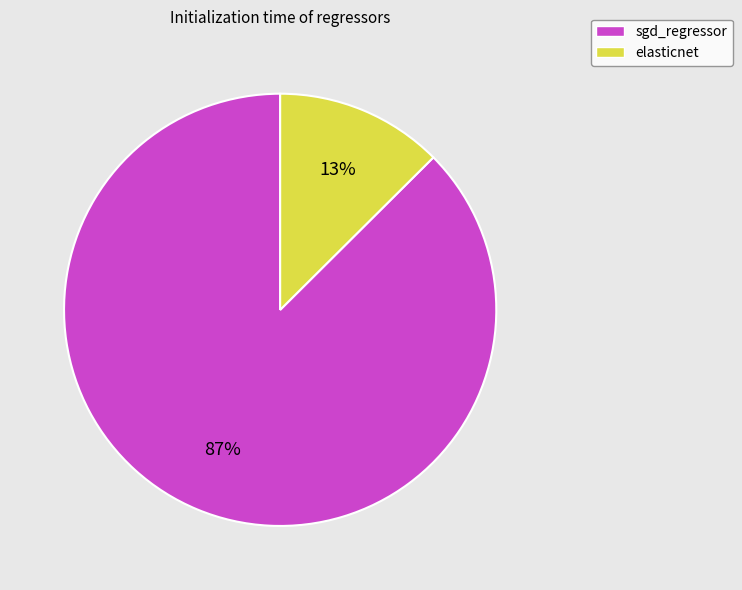

How many slices are in this pie chart?

2